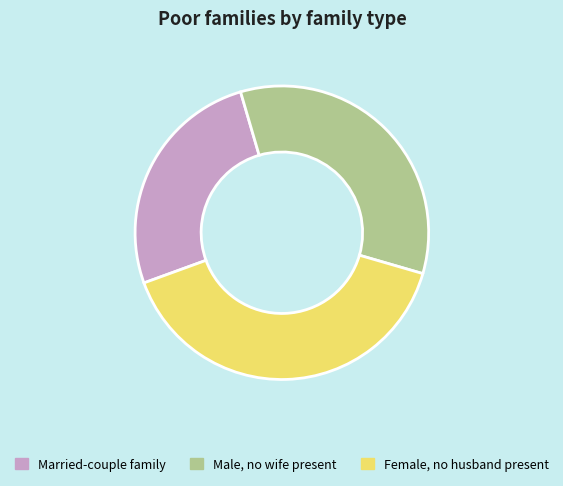

Is there a majority slice in this chart?

No